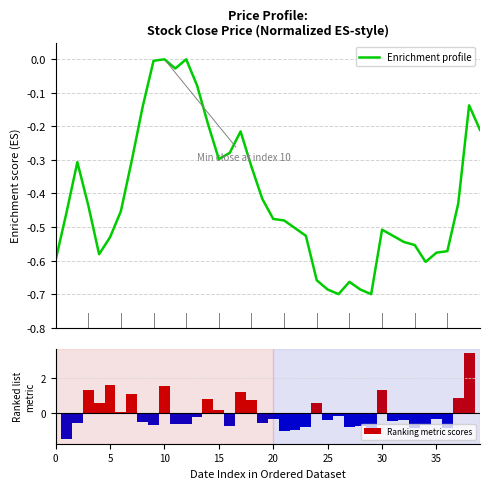

Which series has the largest total across all categories?

Ranking metric scores